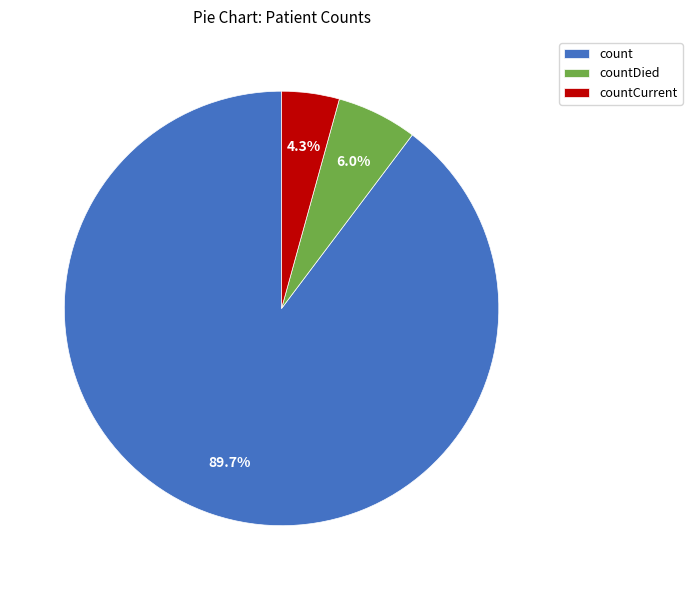

Rank the categories by value from highest to lowest.

count, countDied, countCurrent